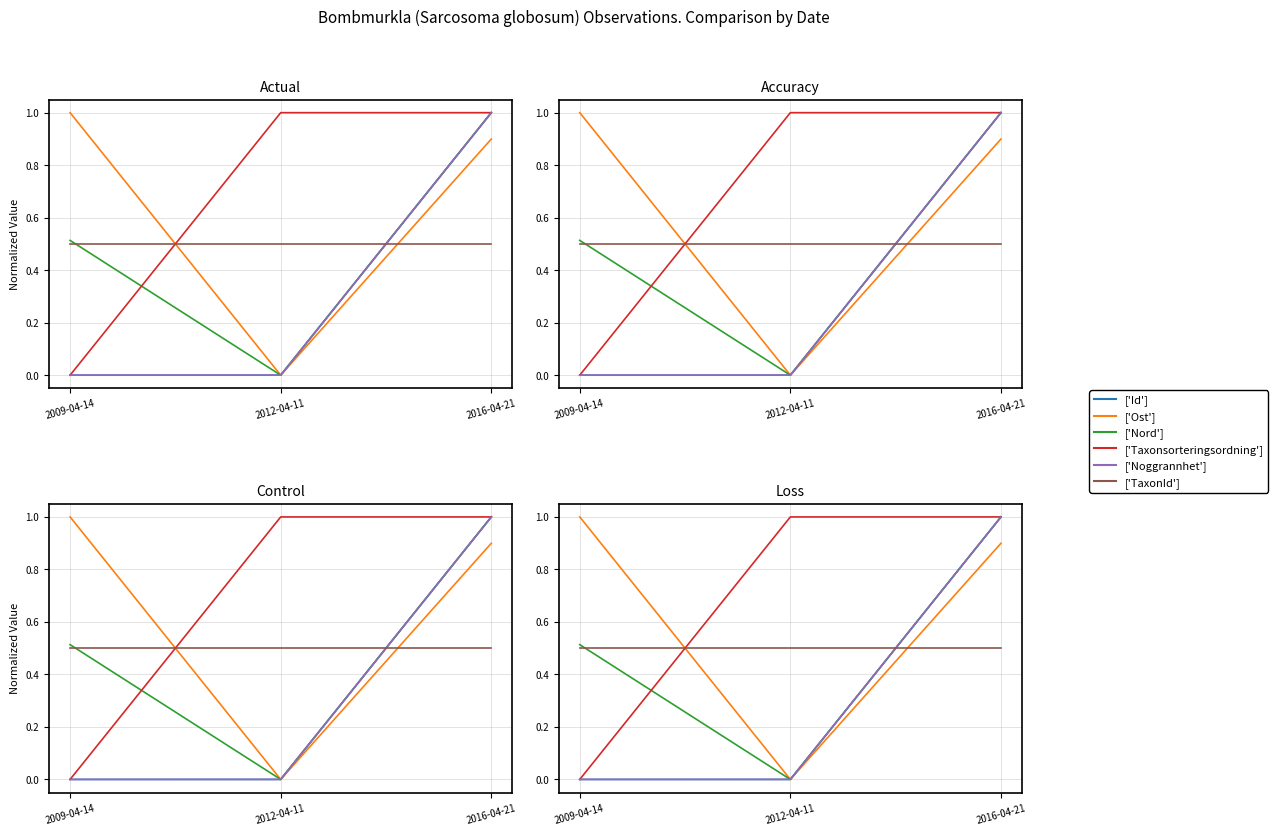

What is the difference between the maximum and minimum values in the Taxonsorteringsordning series?

1.0